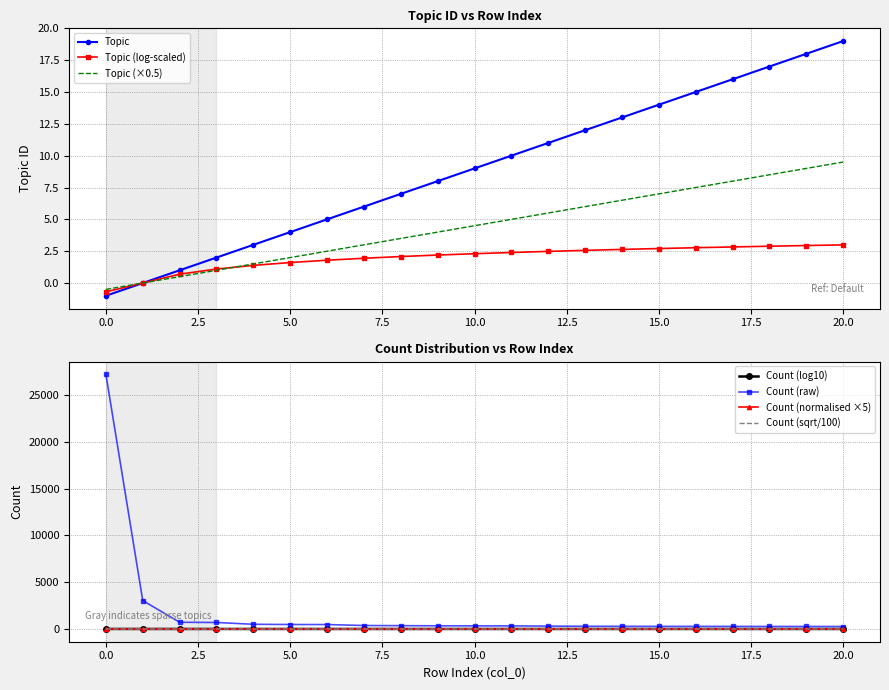

The Topic series shows 9.0 at 10.0. True or false?

True